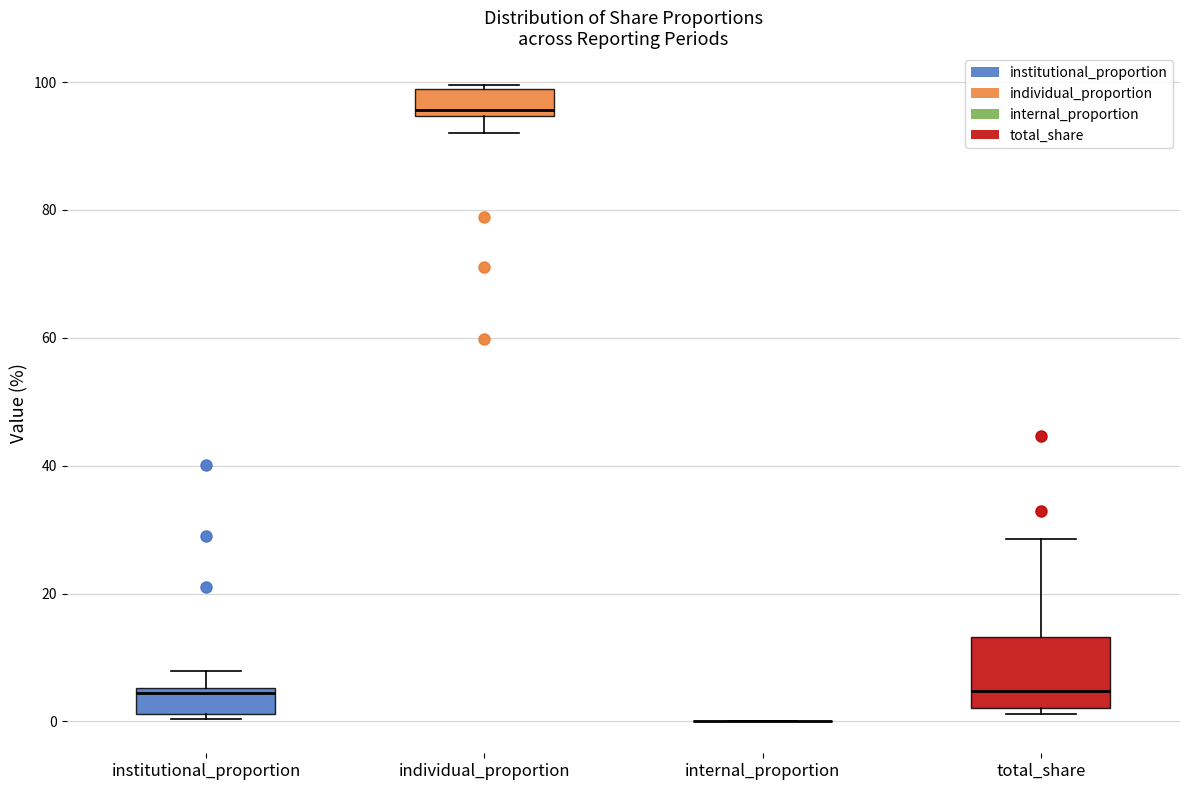

Where does the lower whisker of the box for individual_proportion end on the y-axis? The values are not printed on the chart, so give them approximately, as read against the axis.

92